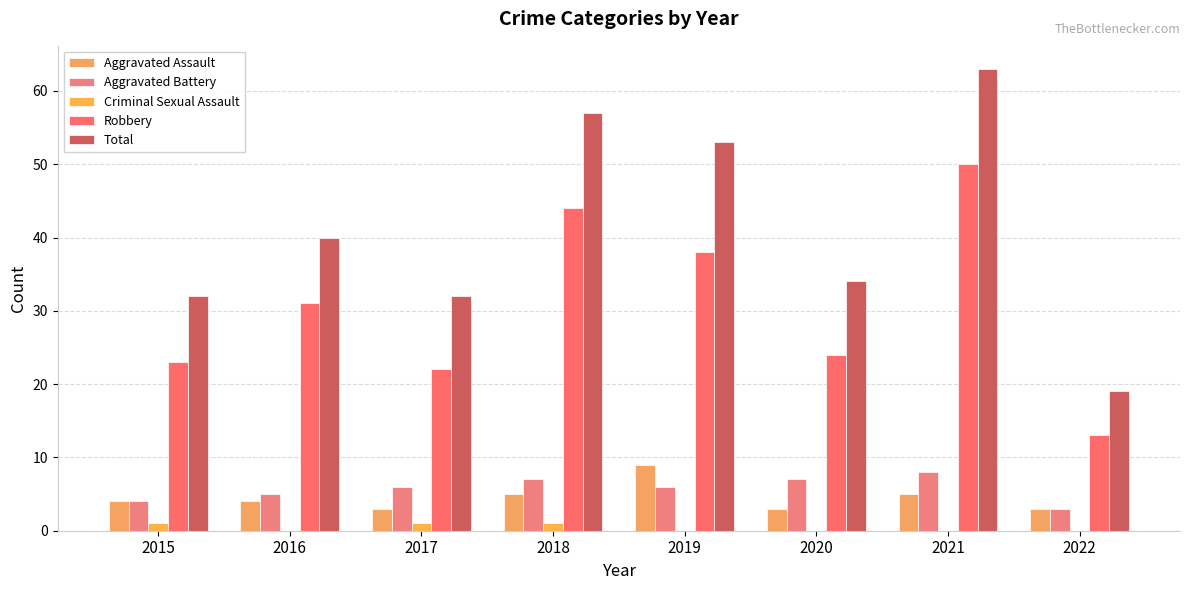

How many distinct data groups are displayed?

5